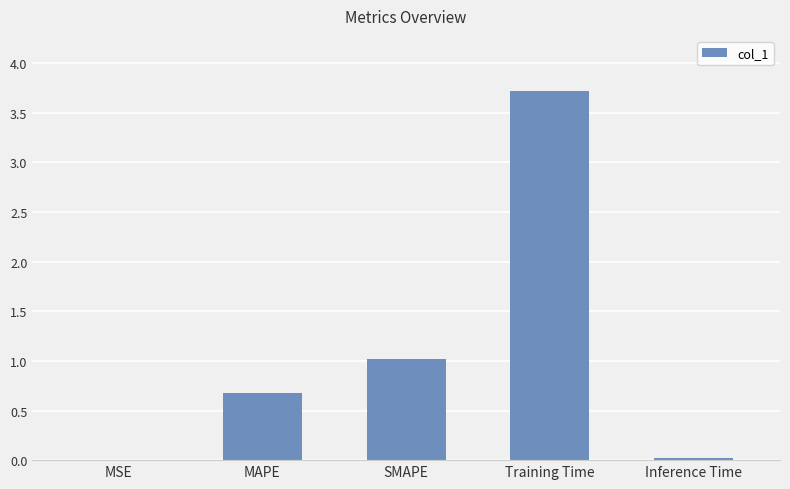

Which has a higher value, Inference Time or MAPE?

MAPE